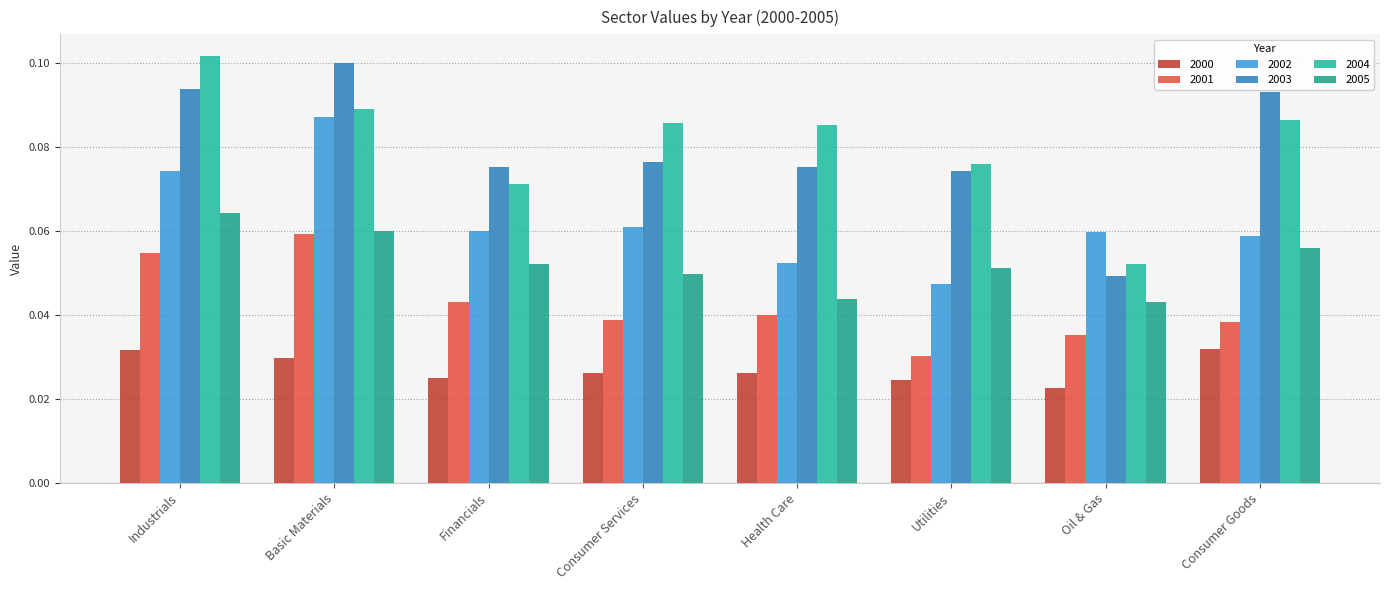

What is the difference between the highest and lowest values at Industrials?

0.1